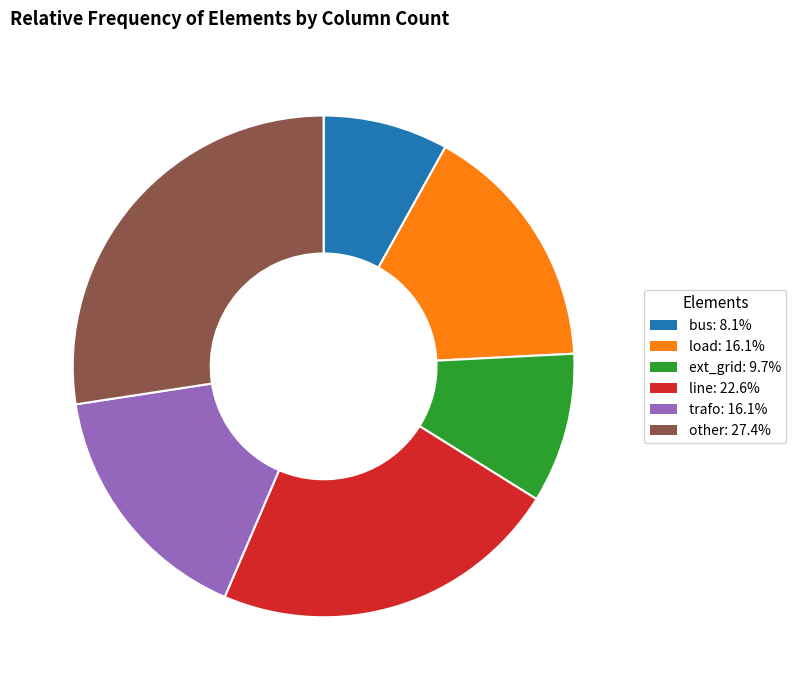

Which category has the biggest portion of the pie?

other